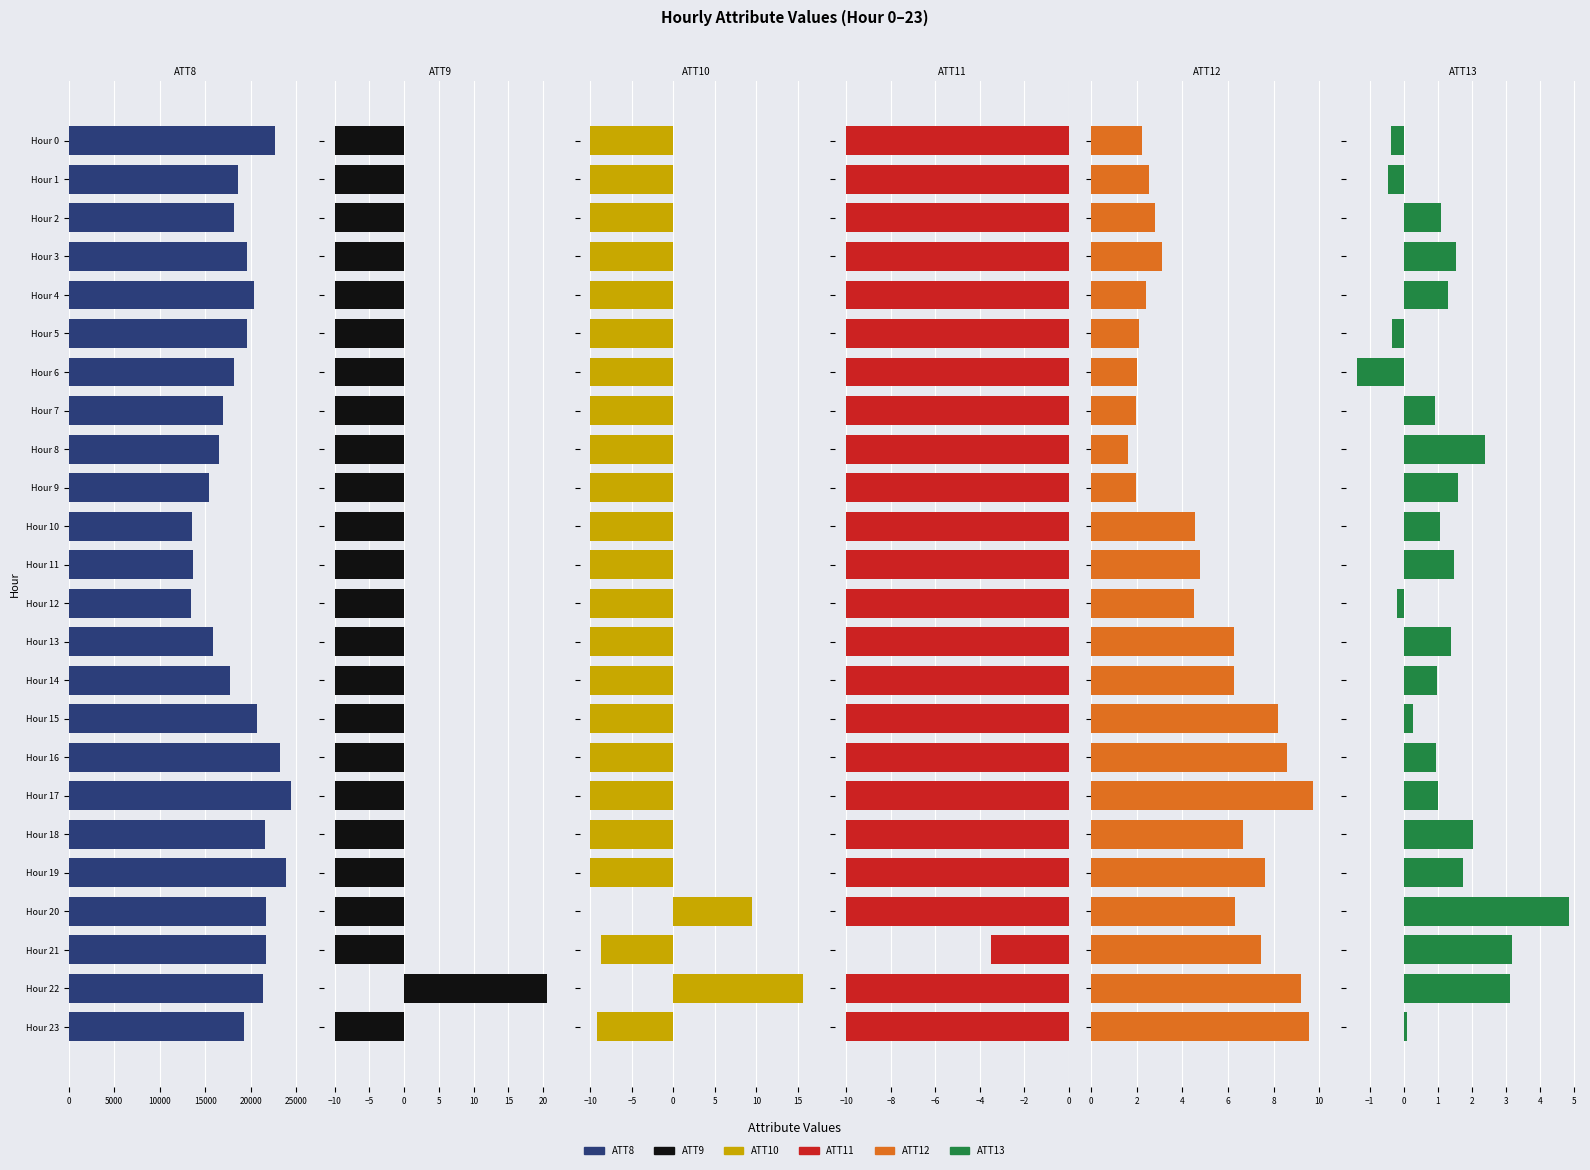

Is it true that ATT12 equals 7.6 at Hour 19?

True